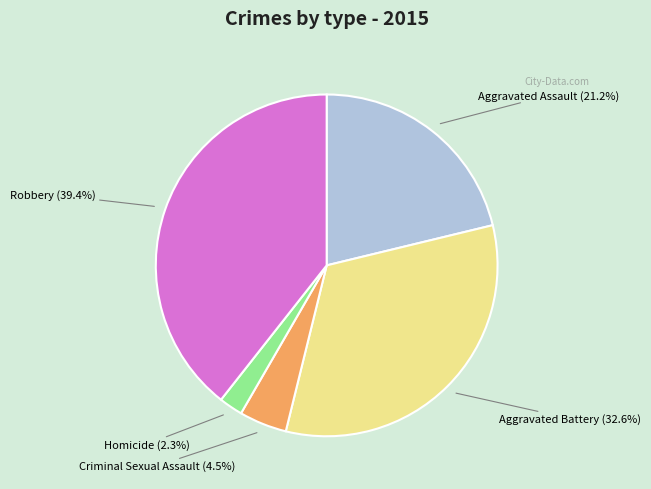

Does any single category account for the majority?

No